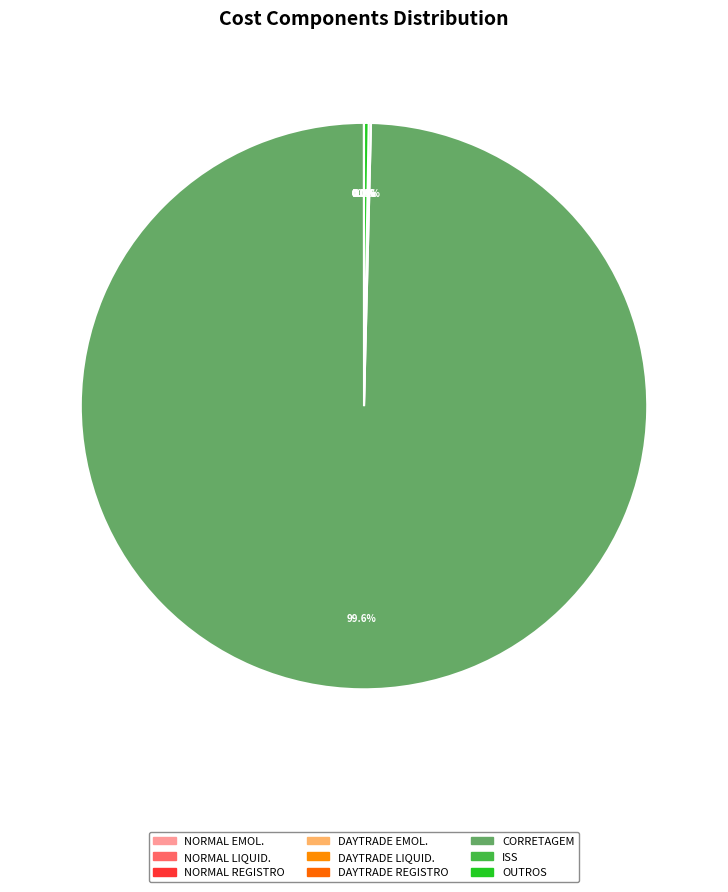

What is the smallest slice in the pie chart?

DAYTRADE EMOL.